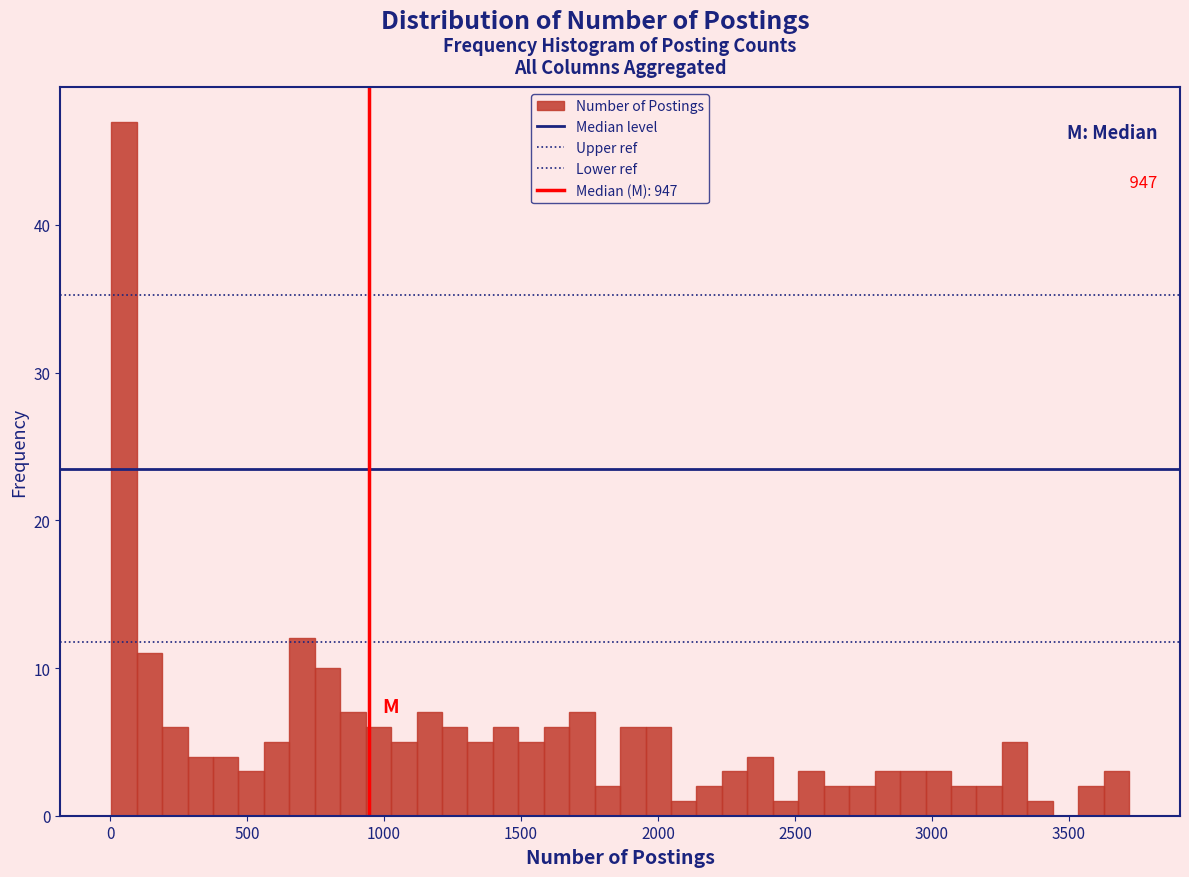

Around what value on the x-axis is the tallest bar? Give the approximate position of its centre, as read against the axis.

50